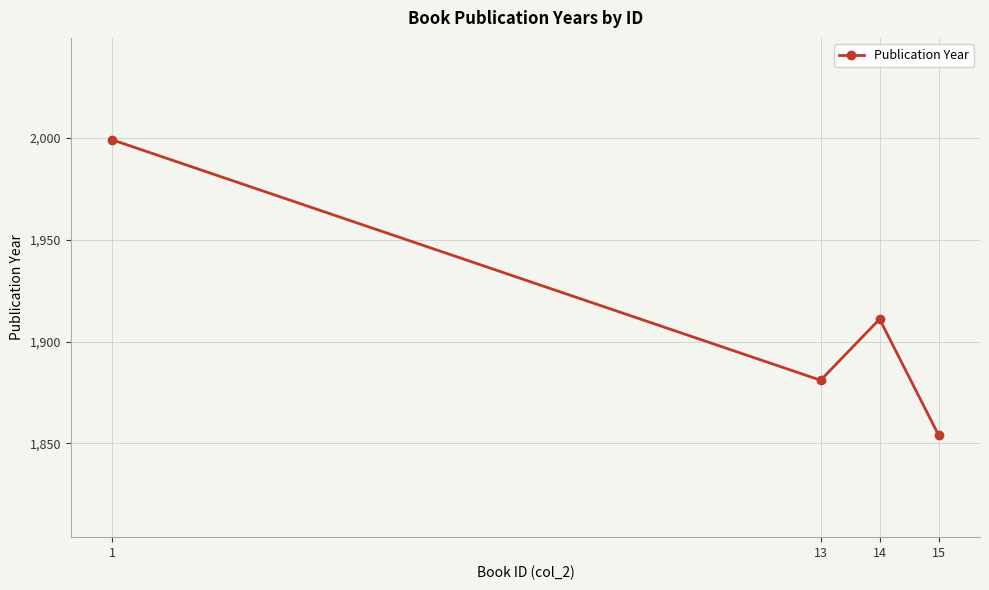

Where is the first local maximum?

14